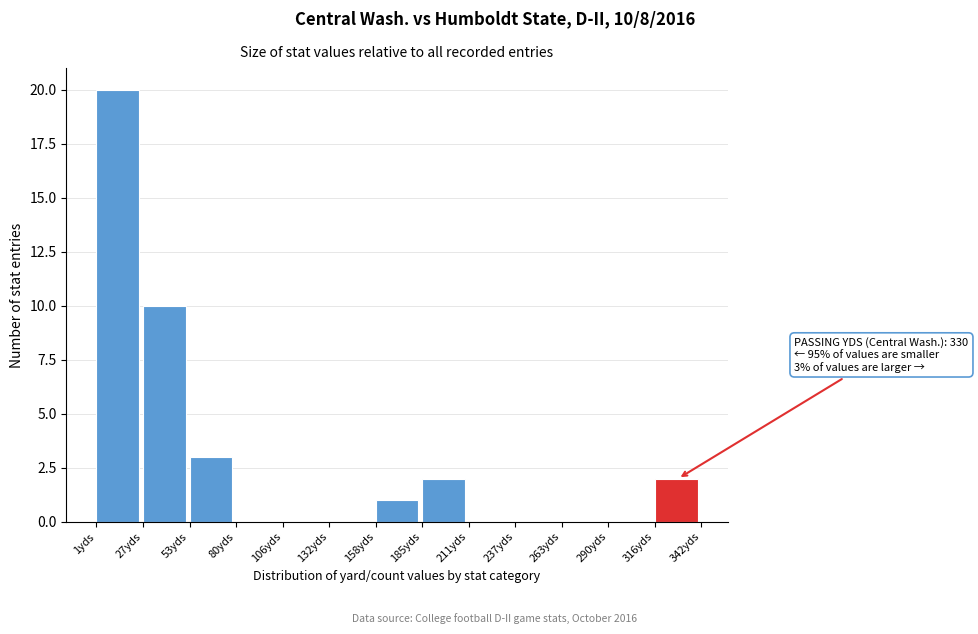

Which range on the x-axis has the tallest bar?

0 to 25